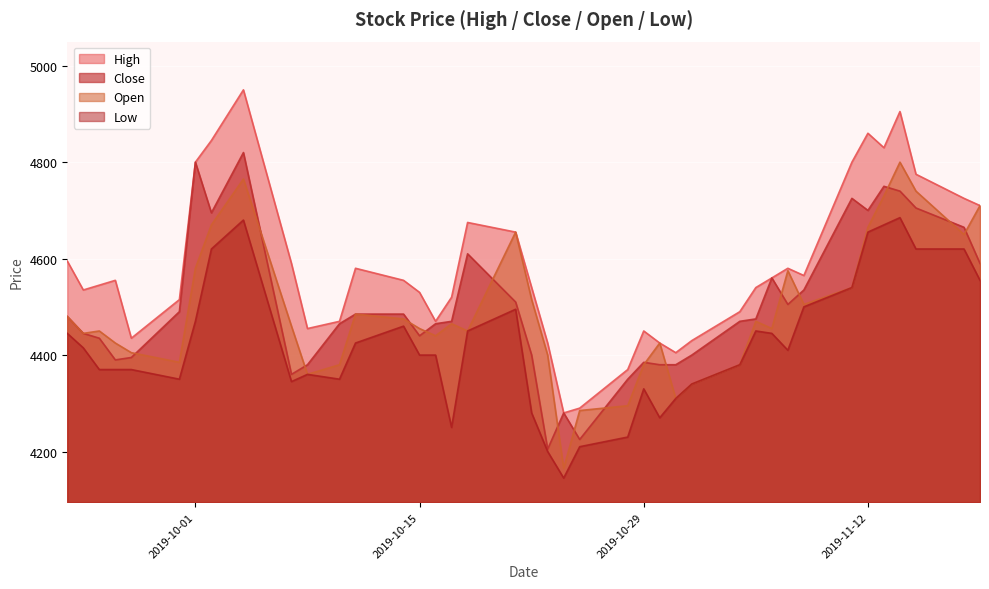

What are all the series names shown in the legend?

High, Close, Open, Low